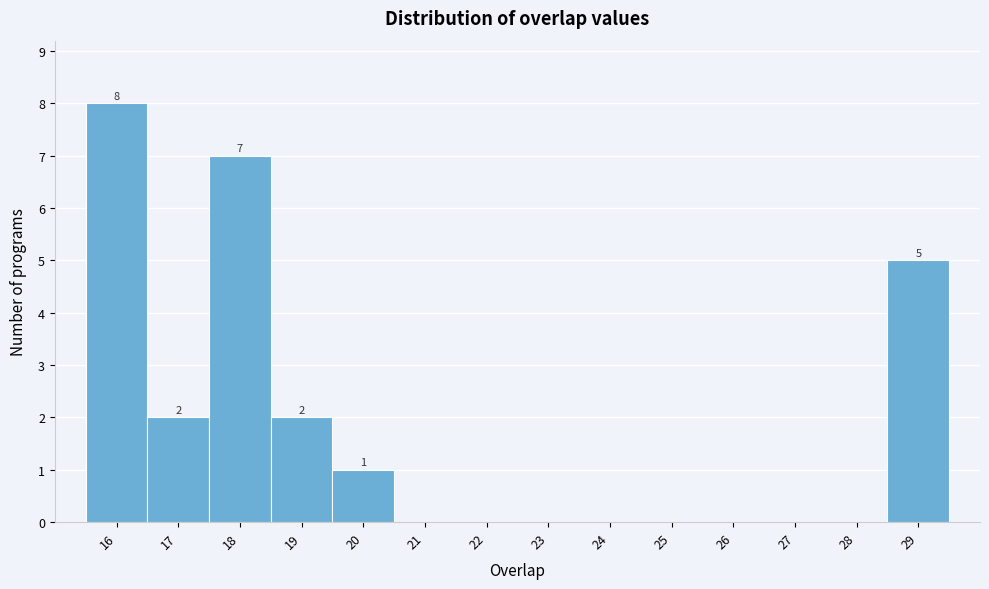

Which range on the x-axis has the tallest bar?

15.5 to 16.5